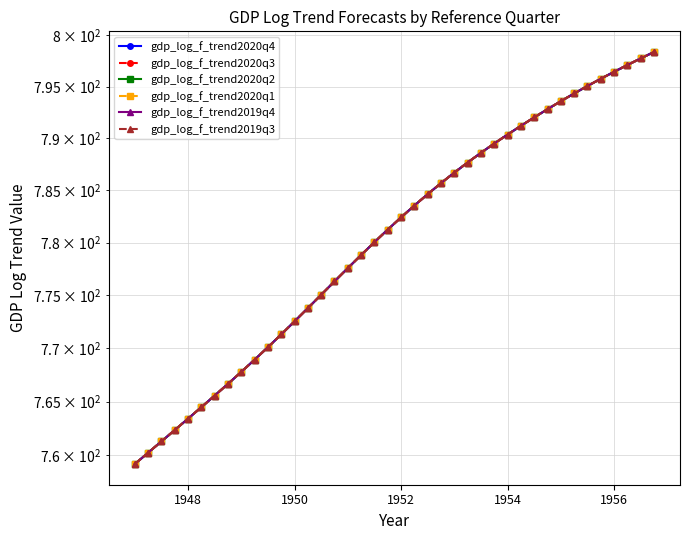

What is the sum of all gdp_log_f_trend2020q2 values?

31220.1